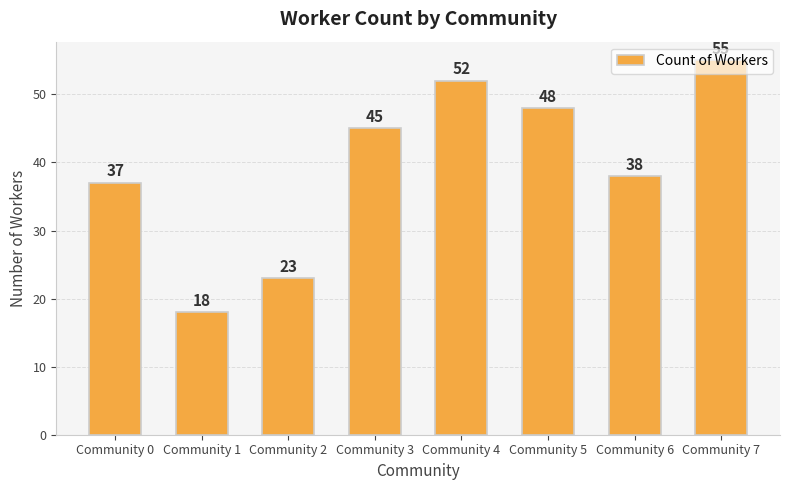

What is the change in value from Community 5 to Community 6?

-10